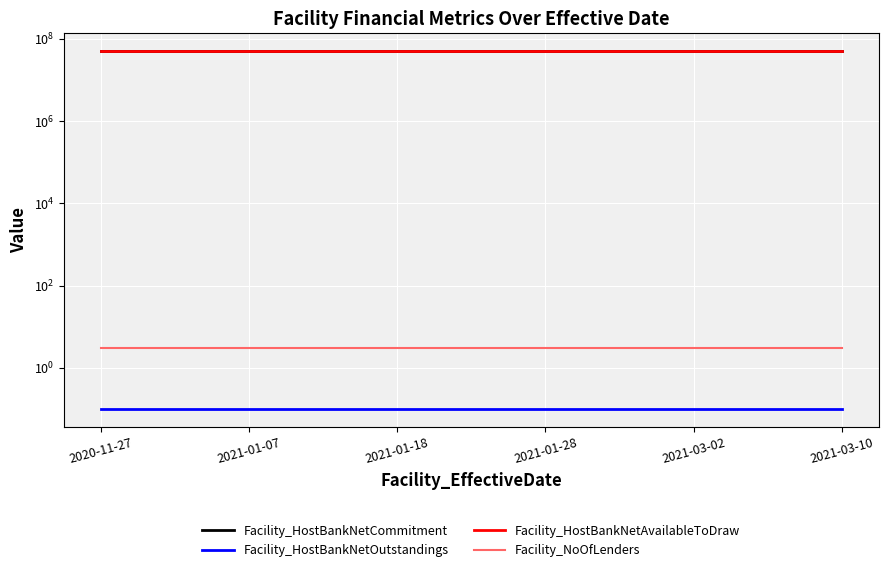

Reading right to left, transcribe all the data shown in this chart.

Facility_HostBankNetCommitment: 50000000.0	50000000.0	50000000.0	50000000.0	50000000.0	50000000.0
Facility_HostBankNetOutstandings: 0.1	0.1	0.1	0.1	0.1	0.1
Facility_HostBankNetAvailableToDraw: 50000000.0	50000000.0	50000000.0	50000000.0	50000000.0	50000000.0
Facility_NoOfLenders: 3.0	3.0	3.0	3.0	3.0	3.0